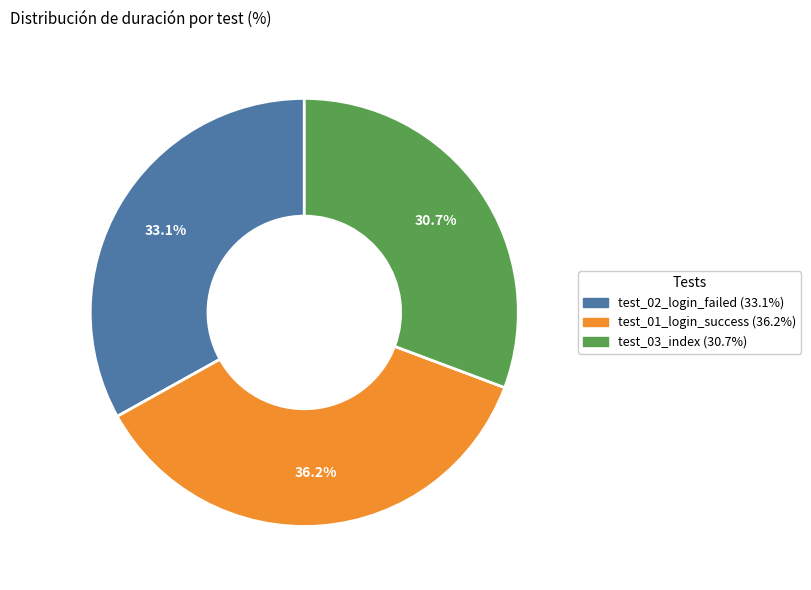

The test_01_login_success slice represents 24% of the pie. True or false?

False